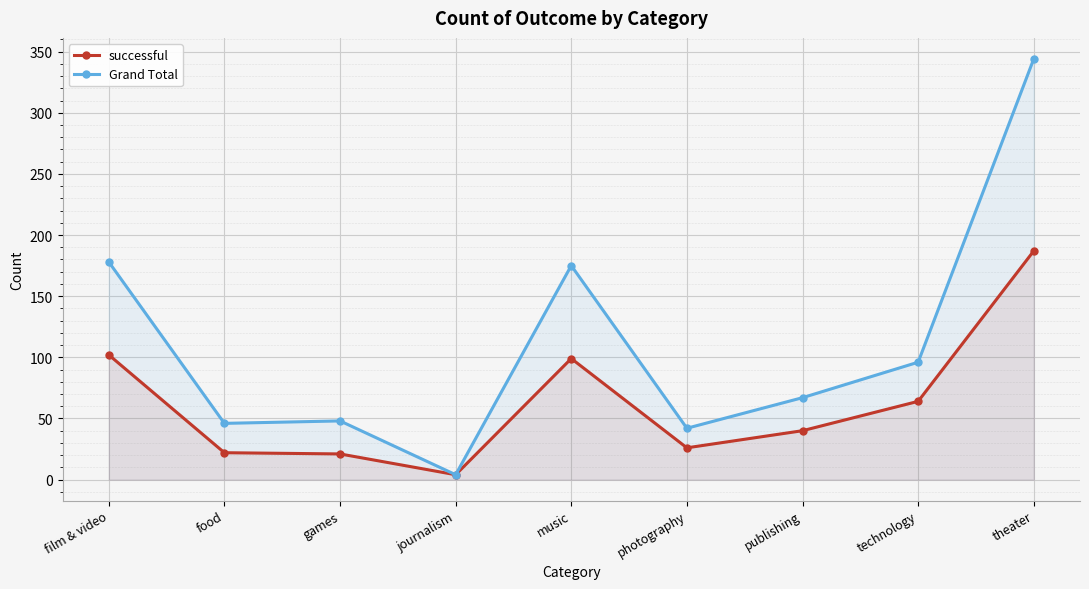

In successful, how many points are higher than both neighbors (excluding endpoints)?

1